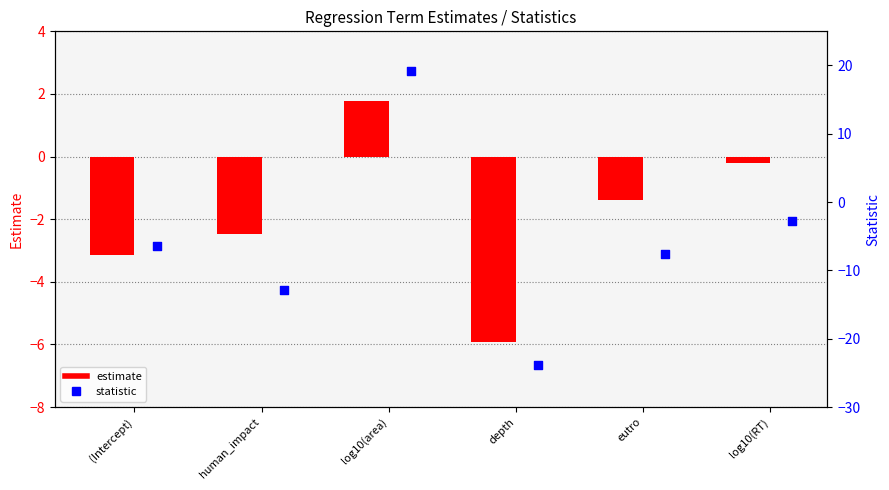

Is the value of estimate at eutro greater than the value of statistic at eutro?

Yes